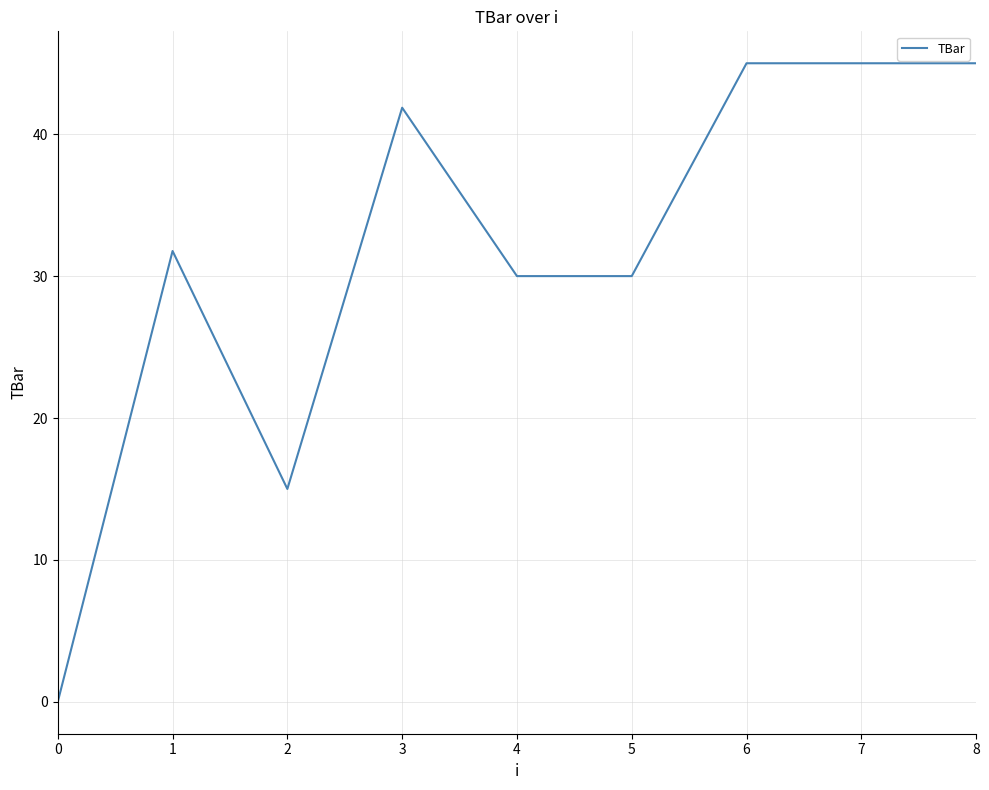

What is the maximum value shown in the chart?

45.0